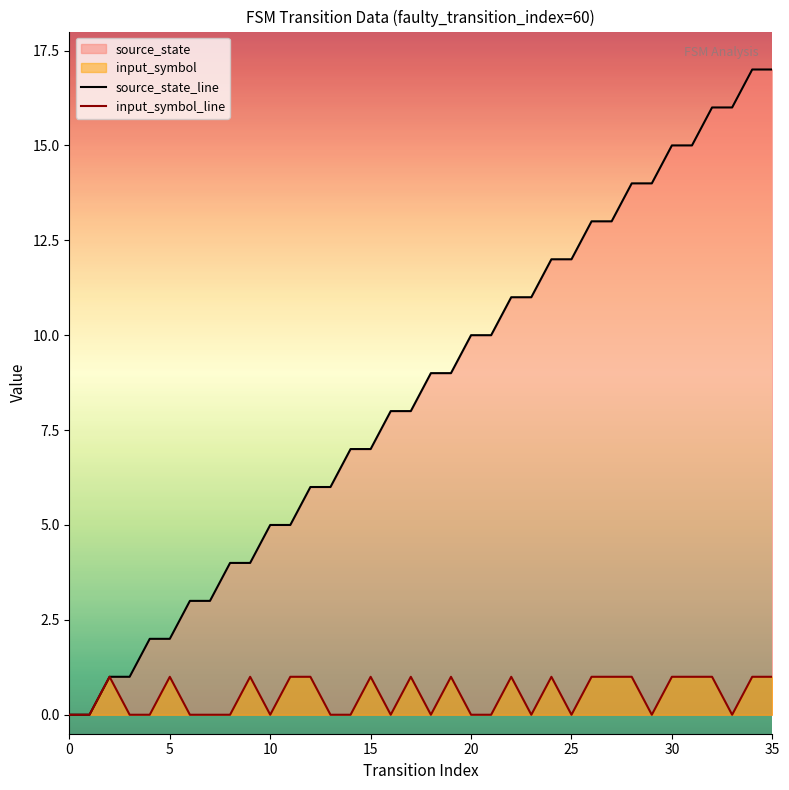

List the series in order of their overall mean, highest first.

source_state_line, input_symbol_line